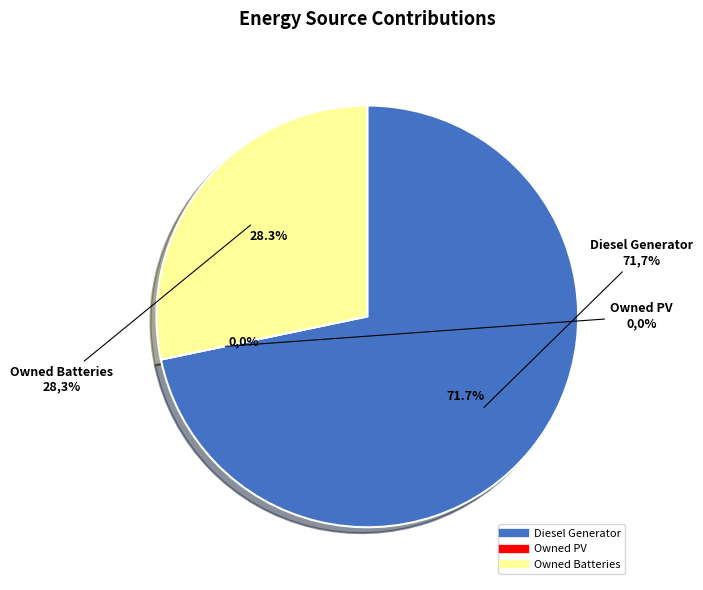

What percentage is the Diesel Generator slice, to the nearest percent?

72%